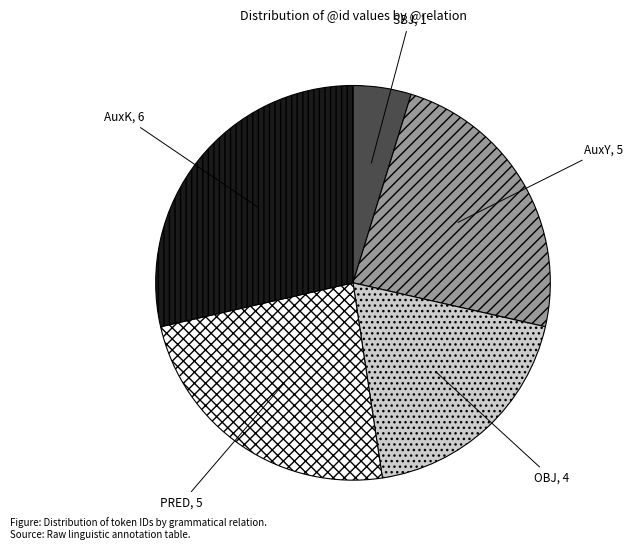

Do AuxY and PRED together represent more than half of the pie?

No